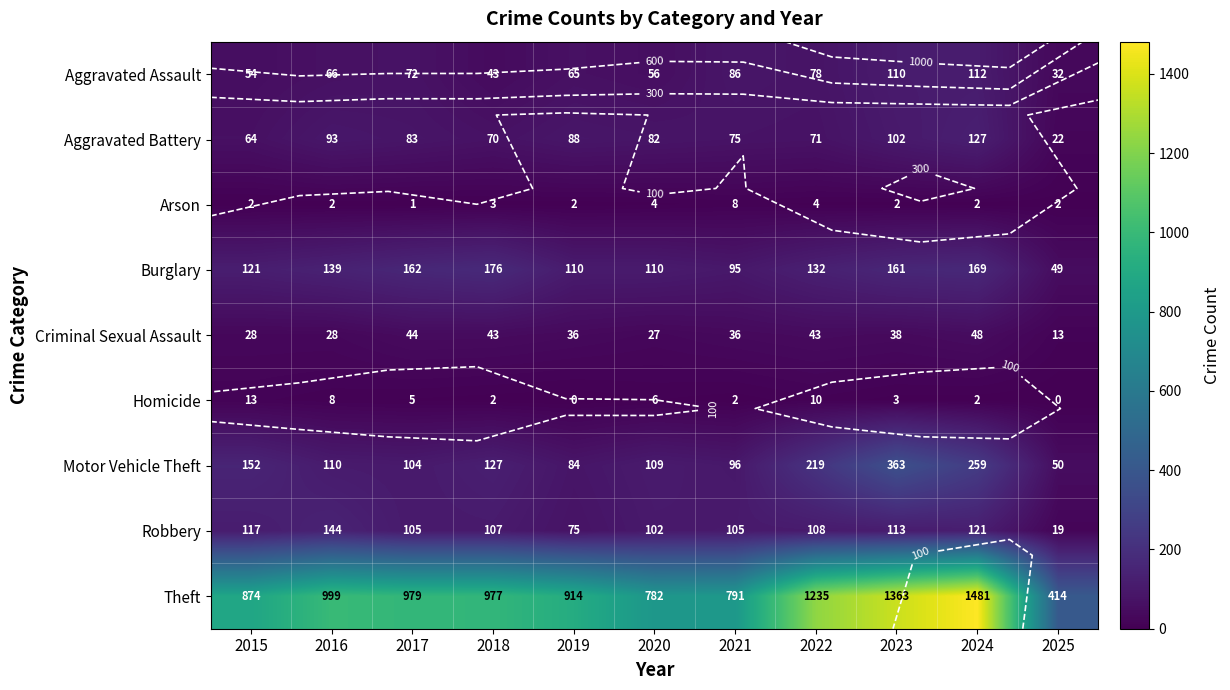

What is the sum of the Robbery values at 2017 and 2015?

222